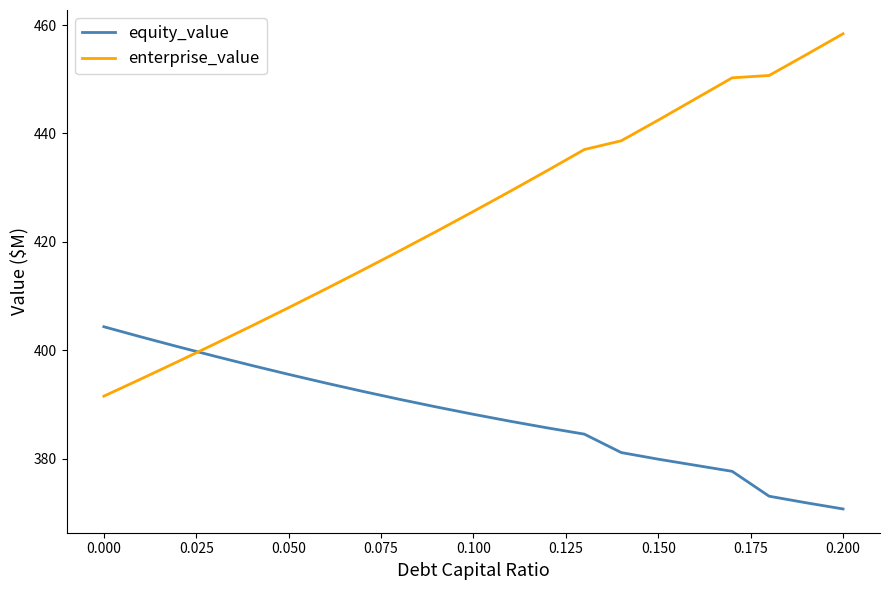

What is the highest value of the enterprise_value series?

458.4